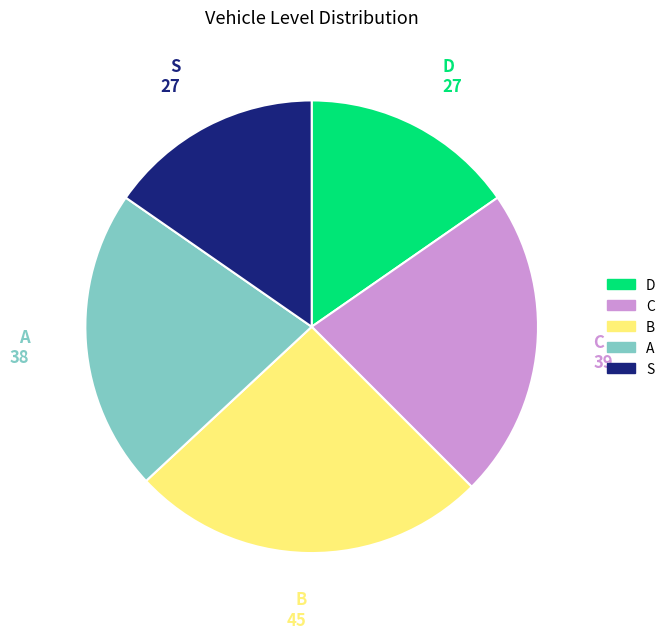

How many segments does this pie chart have?

5